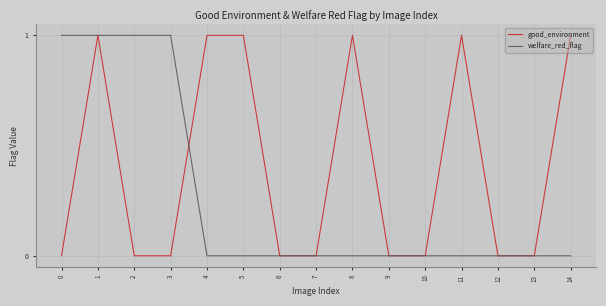

What is the difference between the second highest and minimum values in the welfare_red_flag series?

1